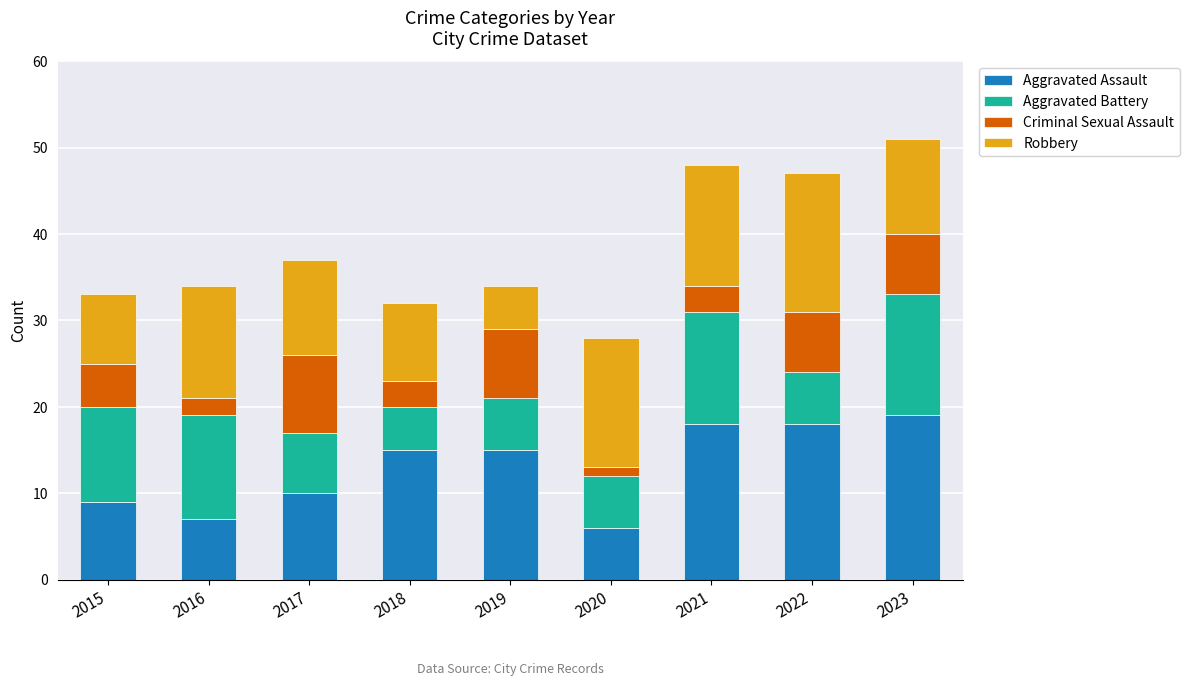

What is the total value across all series at 2015?

33